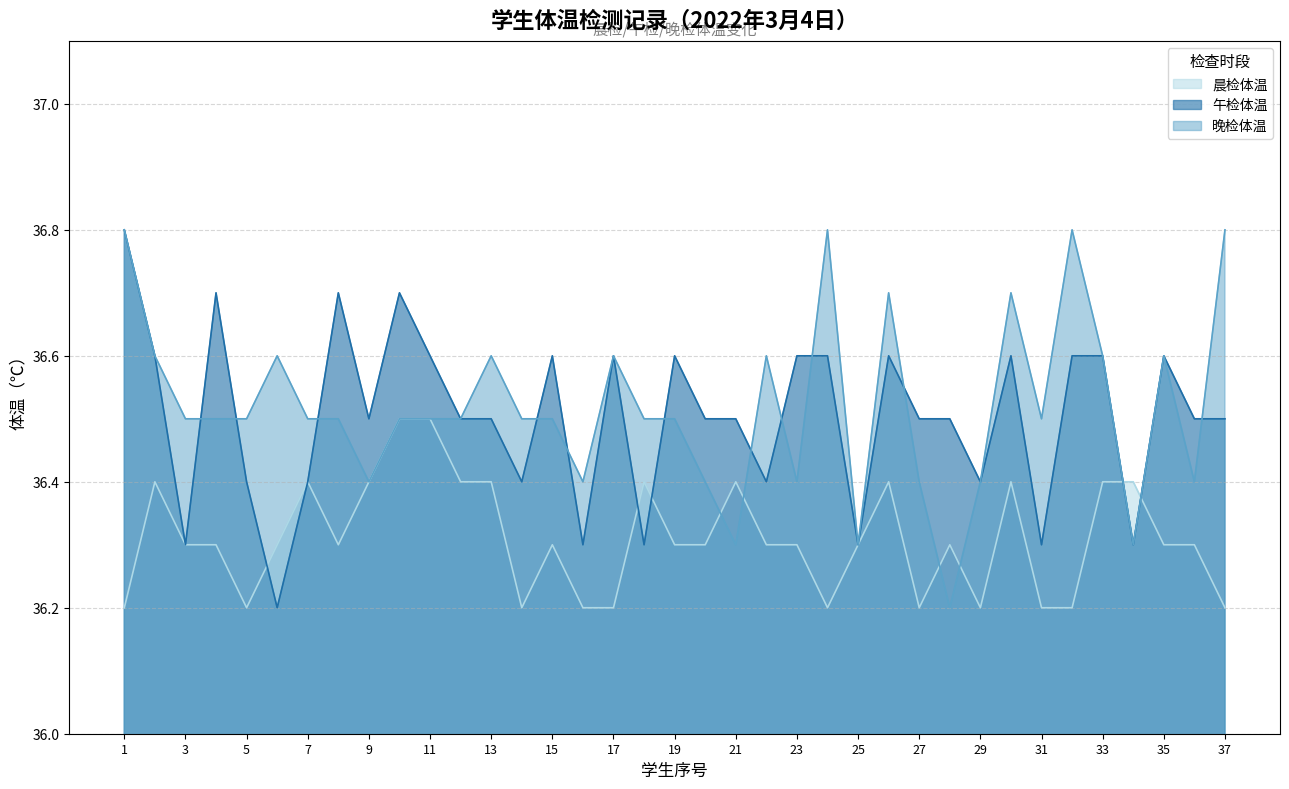

What is the maximum value shown in the chart?

36.8